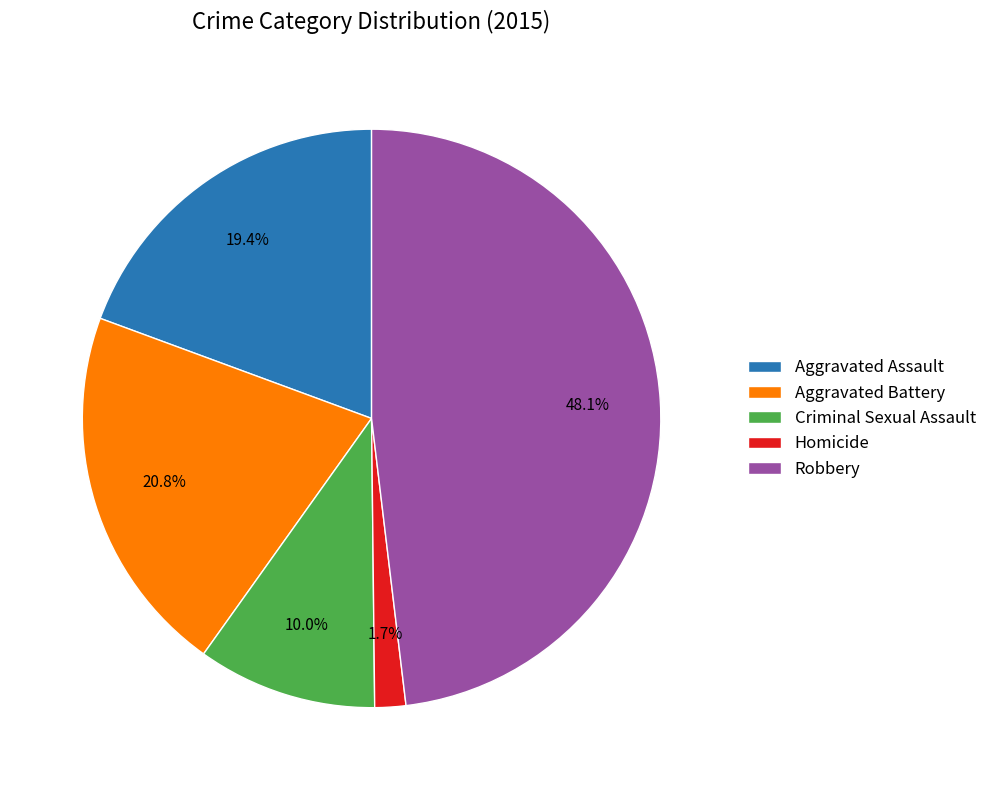

What is the largest slice in the pie chart?

Robbery